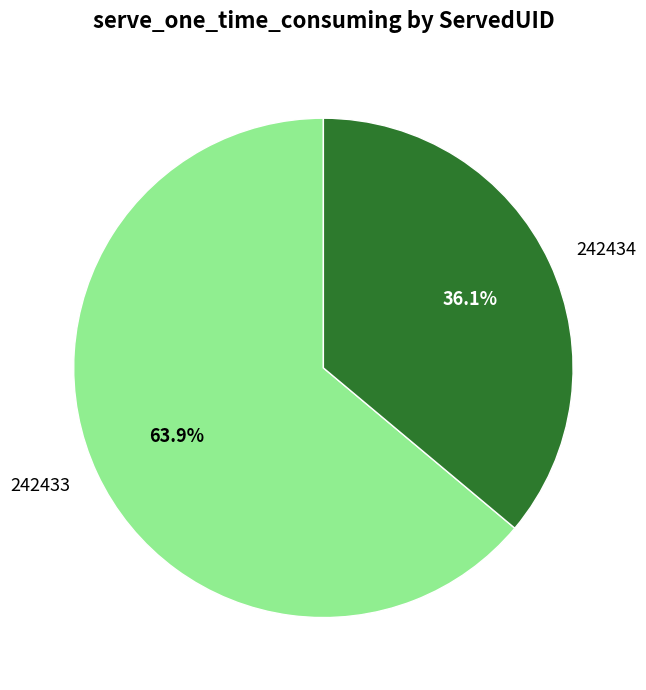

Is it true that 242434 is 50% of the pie?

False